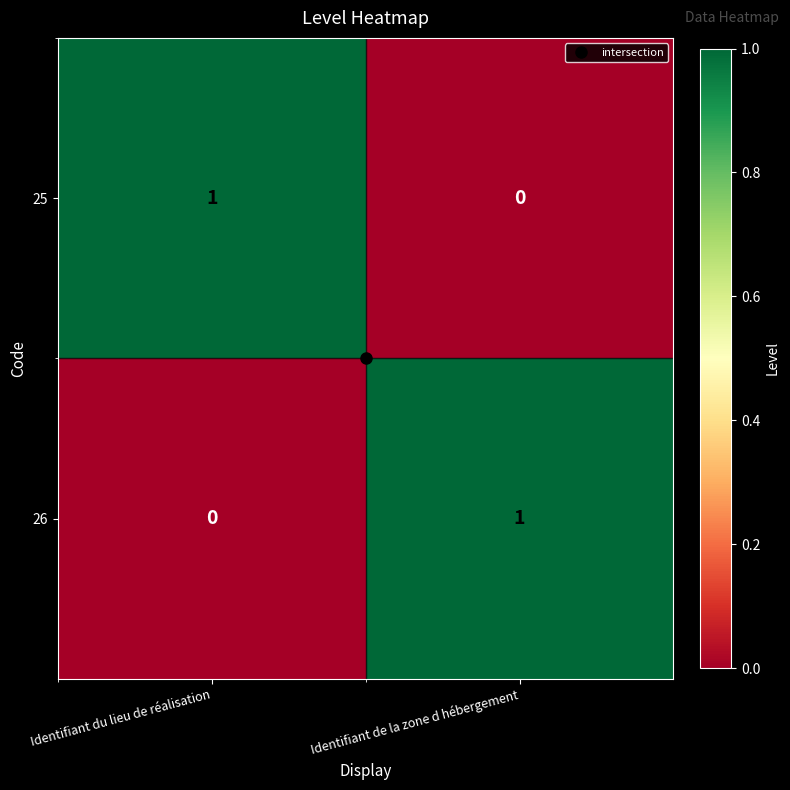

Is it true that 26 equals 0 at Identifiant du lieu de réalisation?

True